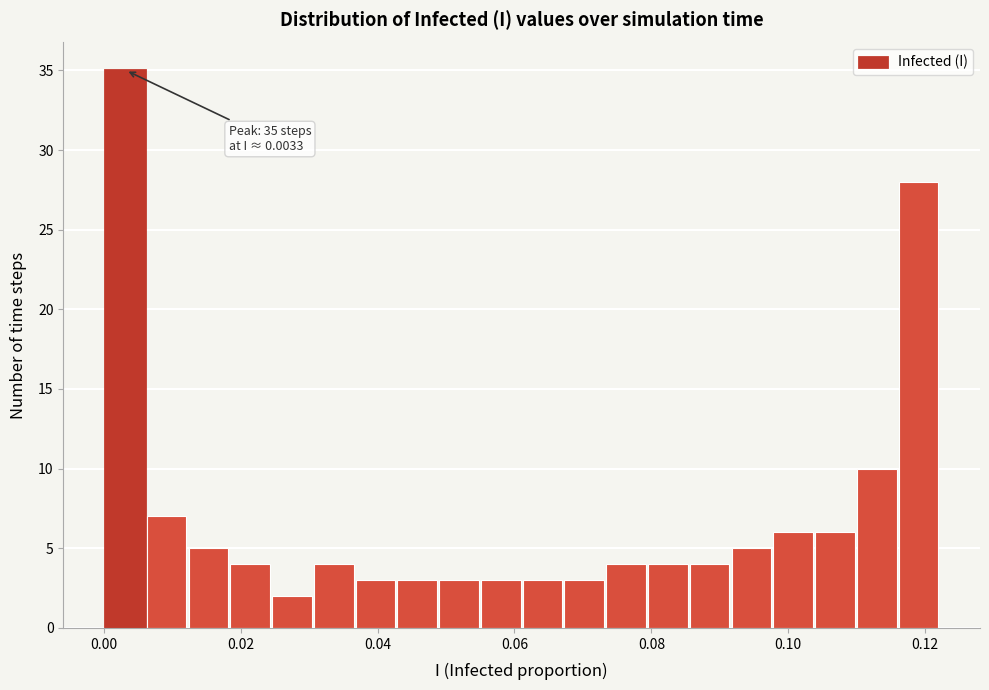

Around what value on the x-axis is the tallest bar? Give the approximate position of its centre, as read against the axis.

0.004